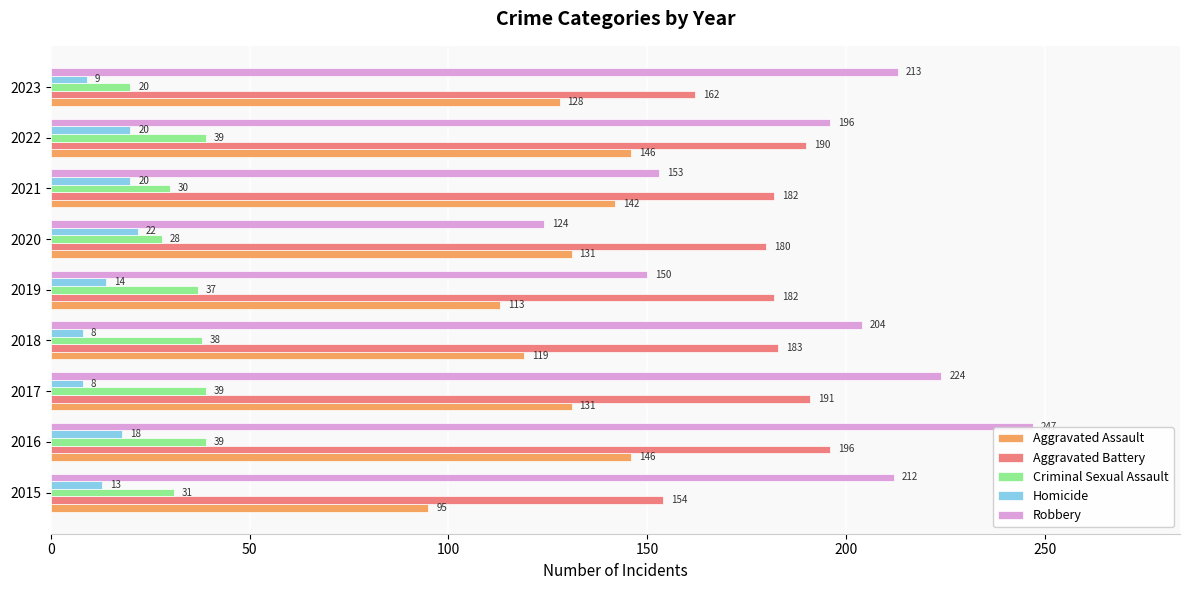

What are all the series names shown in the legend?

Aggravated Assault, Aggravated Battery, Criminal Sexual Assault, Homicide, Robbery